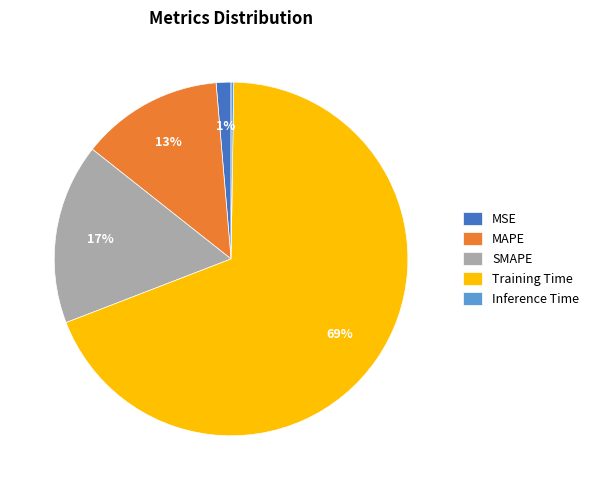

Which has a higher value, MAPE or MSE?

MAPE